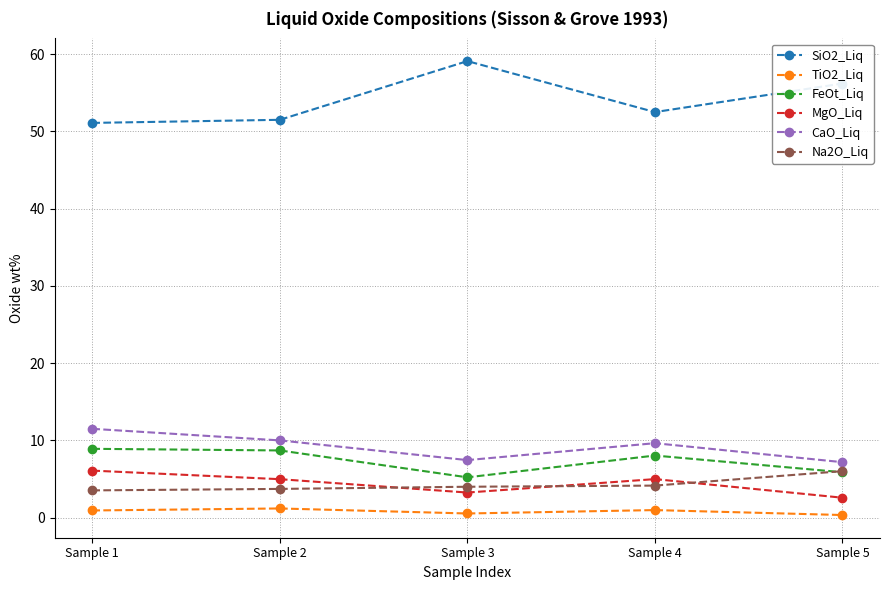

What is the total value across all series at Sample 4?

80.3